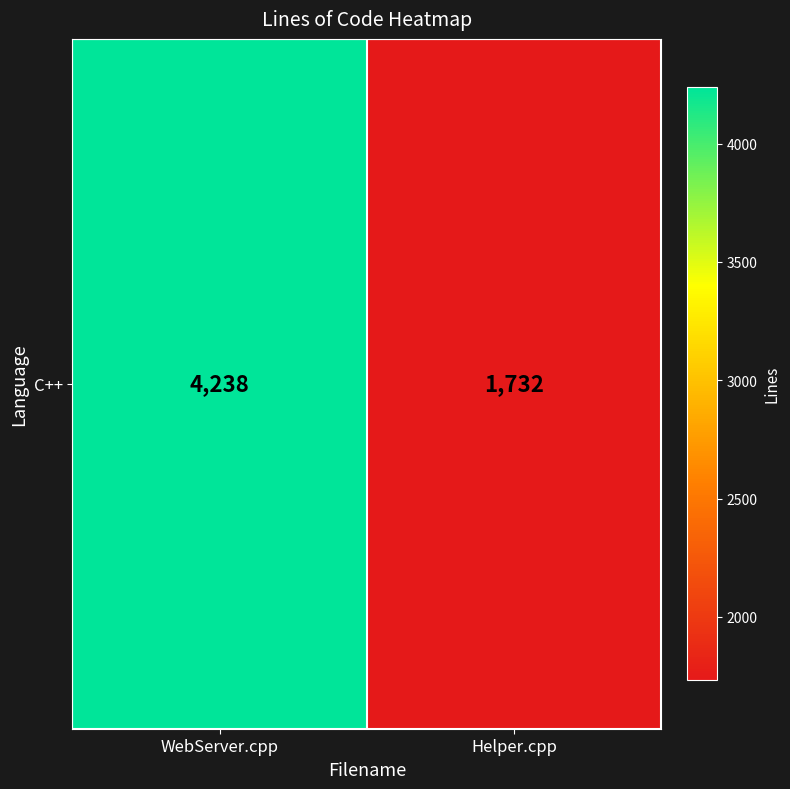

What is the change in value from WebServer.cpp to Helper.cpp?

-2506